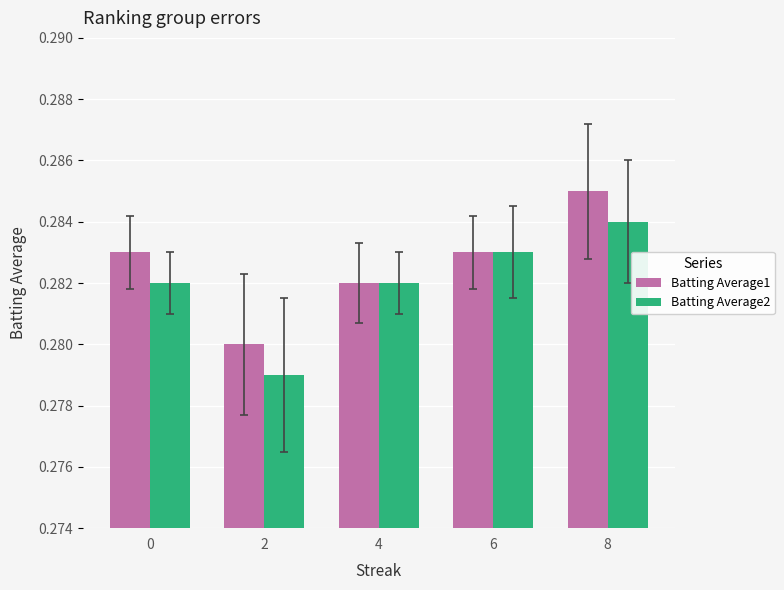

What is the sum of all Batting Average1 values?

1.4